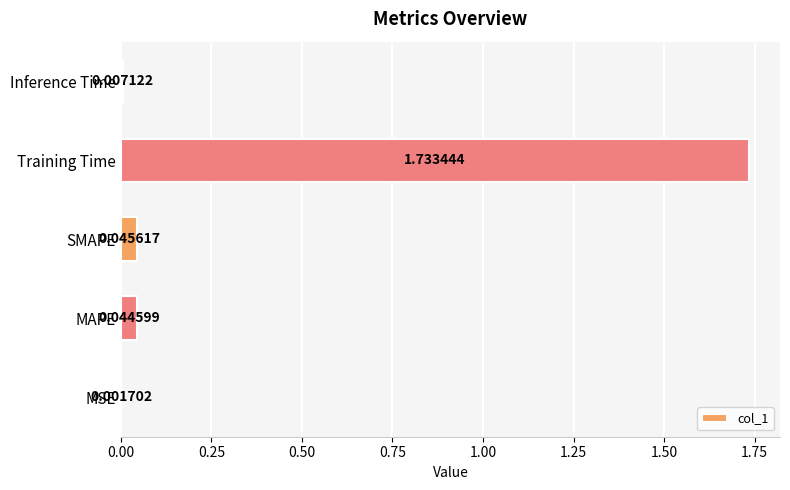

Which has a higher value, SMAPE or Inference Time?

SMAPE